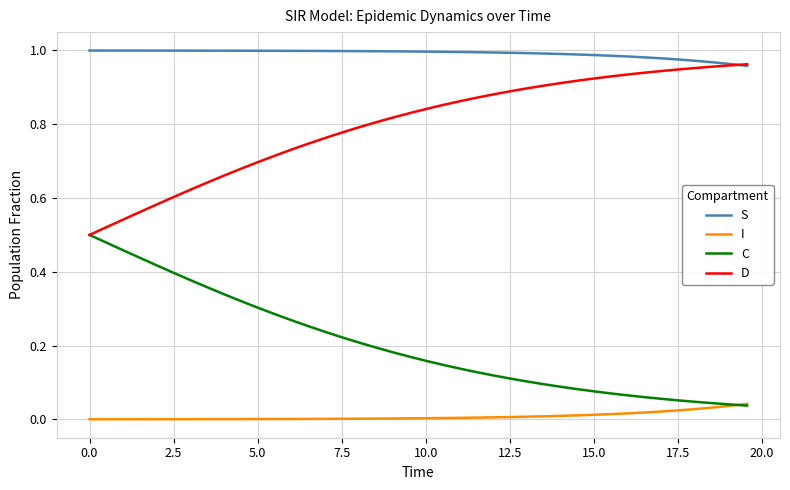

Rank the series by their average value, from highest to lowest.

S, D, C, I